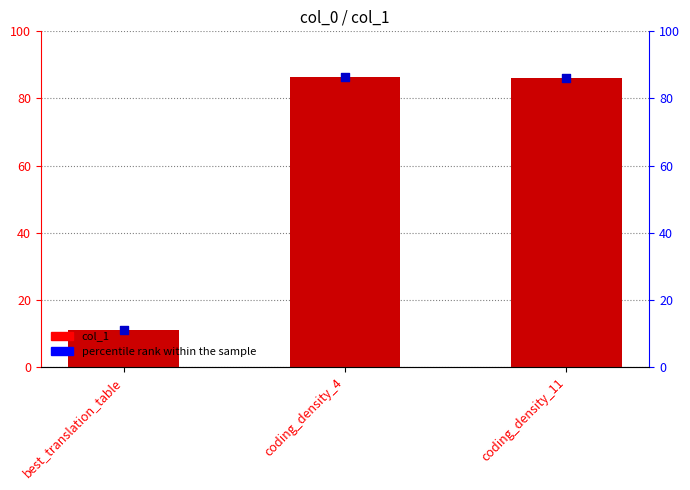

Which series contains the lowest Y value?

col_1